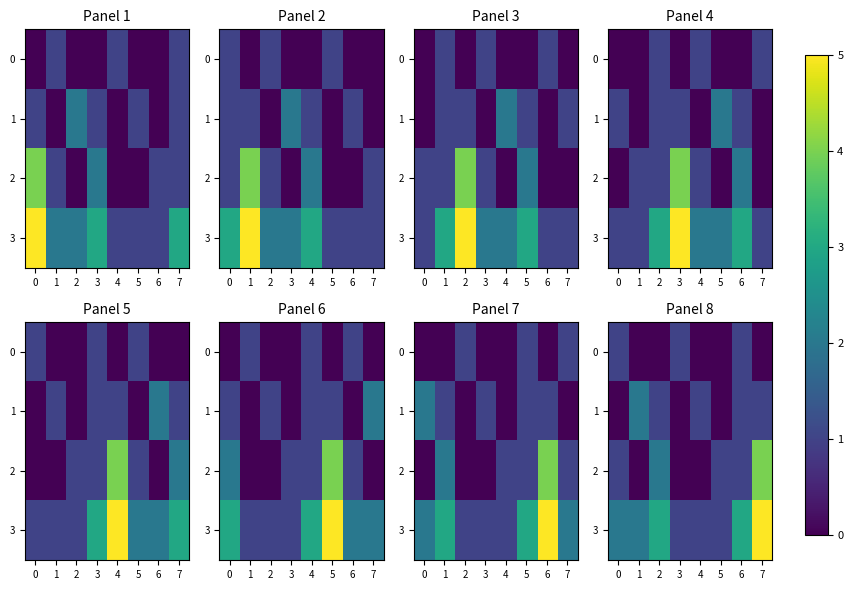

At which label does 2 reach its peak?

7